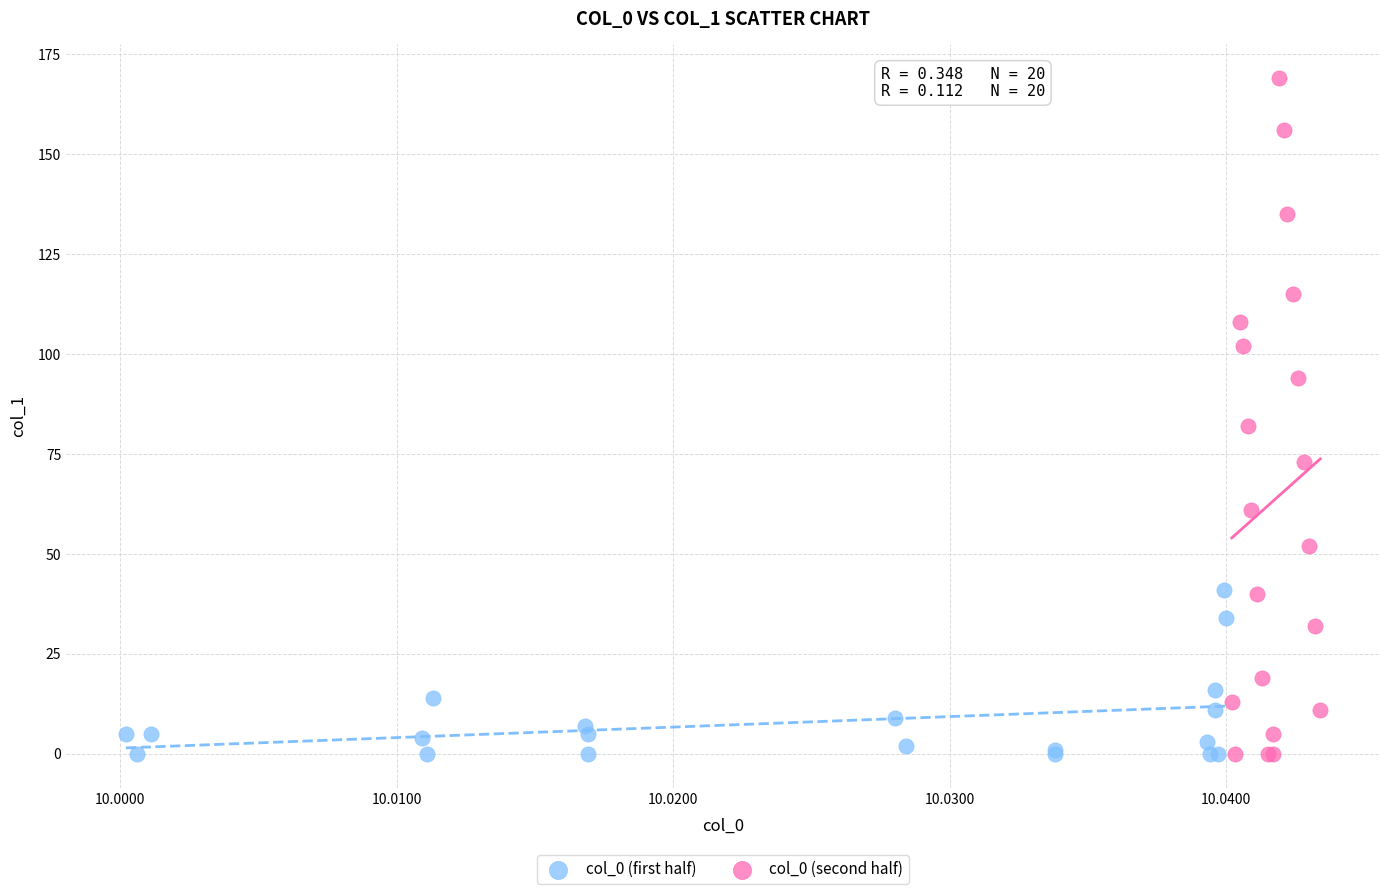

Which series reaches the maximum Y coordinate?

col_0 (second half)